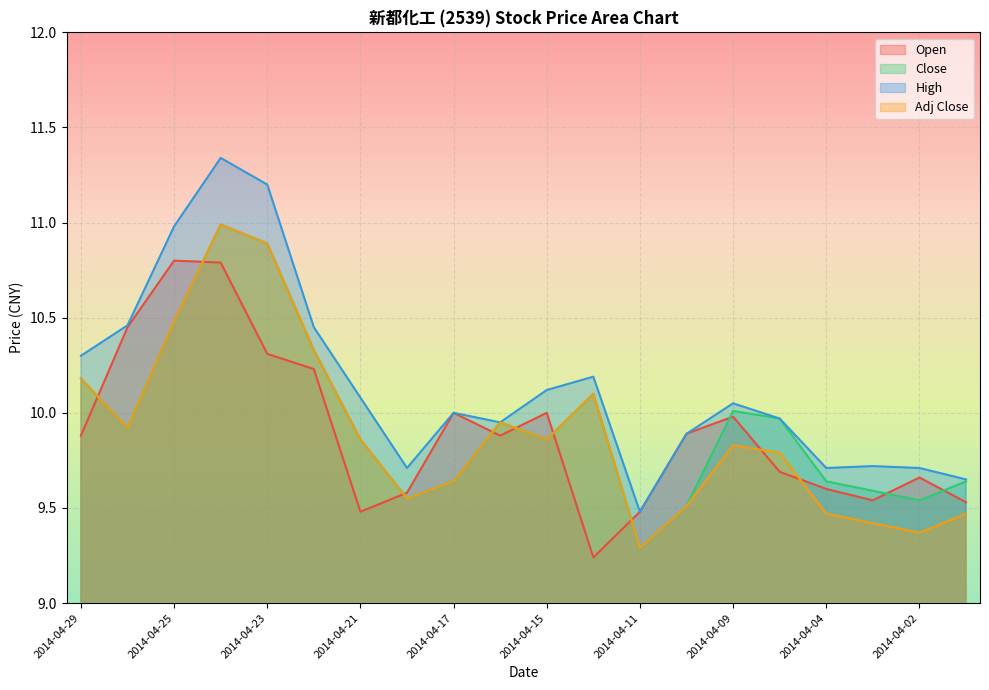

Where is the first local maximum for High?

2014-04-24